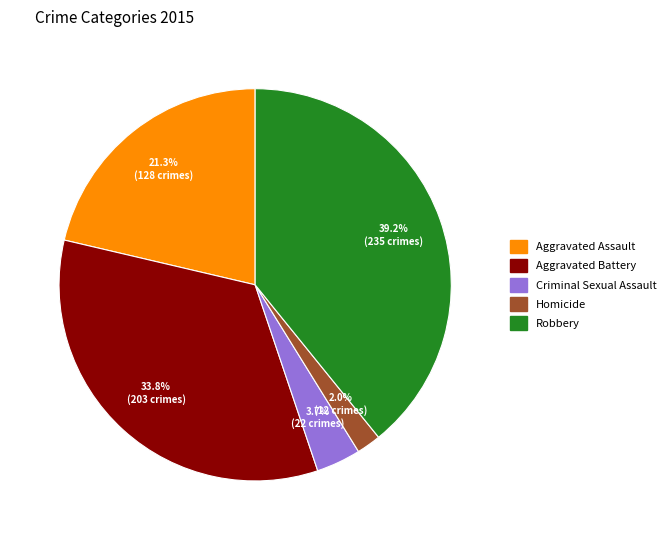

Count the number of slices in the pie.

5